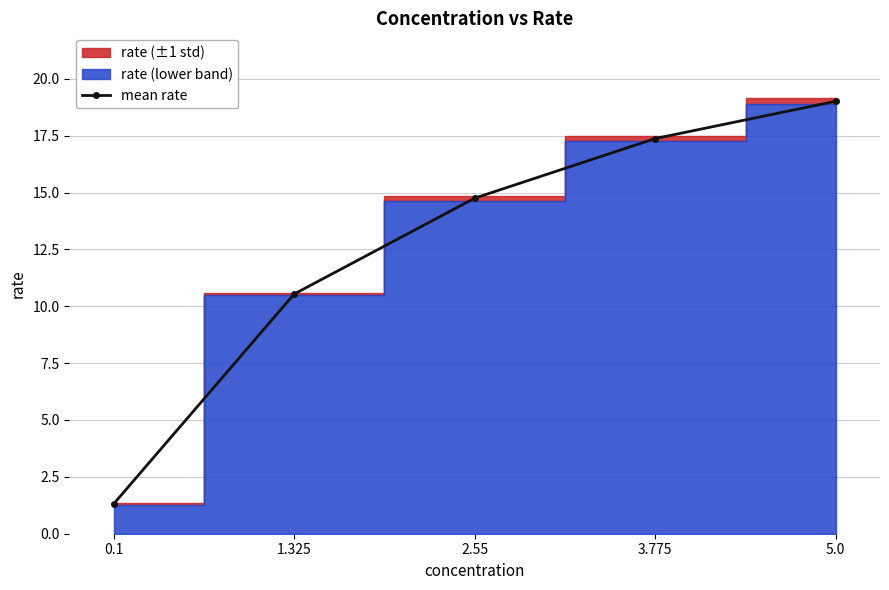

Which has a higher value, 2.55 or 5.0?

5.0